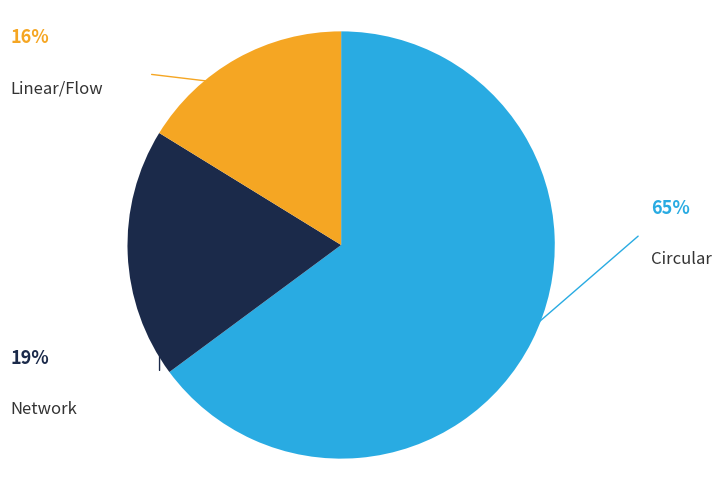

Count the number of slices in the pie.

3